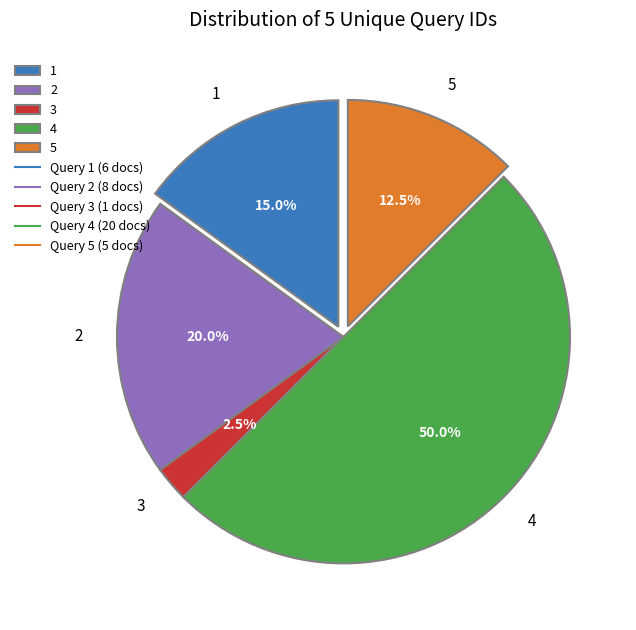

What is the total percentage of 4 and 3?

52.5%